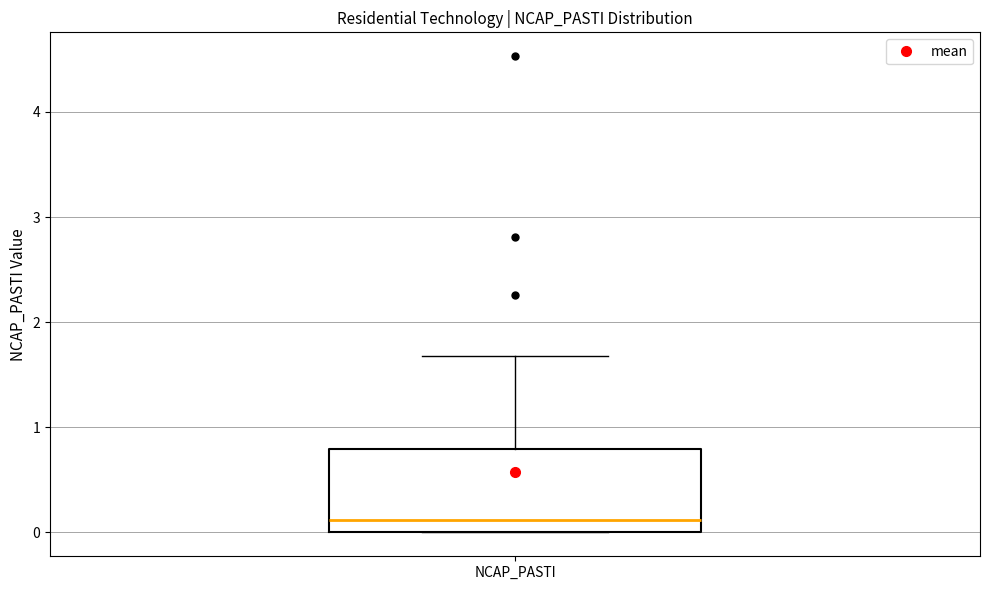

Where does the median line of the box for NCAP_PASTI sit on the y-axis? The values are not printed on the chart, so give them approximately, as read against the axis.

0.1